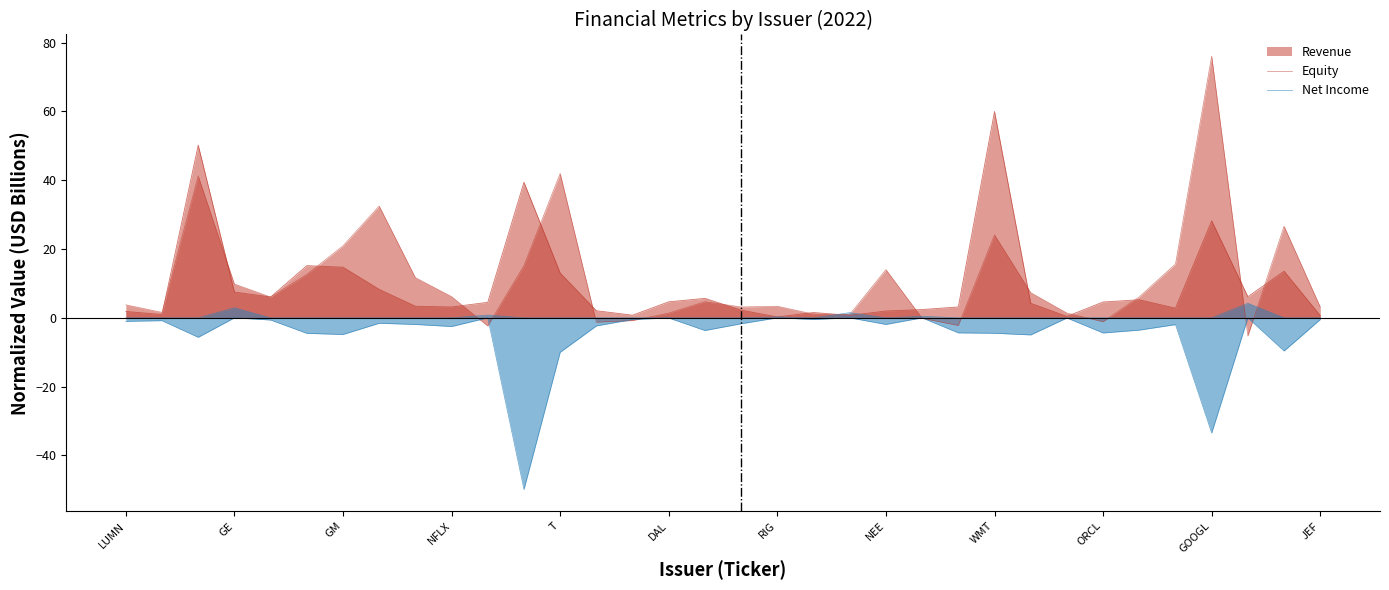

How many values in the Net Income series exceed 0?

6